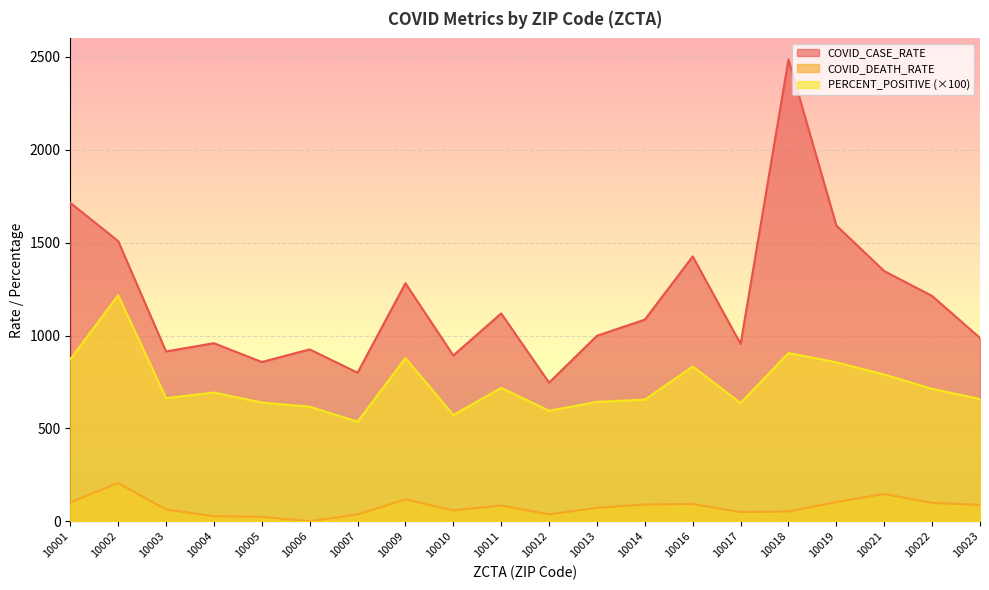

At which label does COVID_CASE_RATE first exceed 1085?

10001